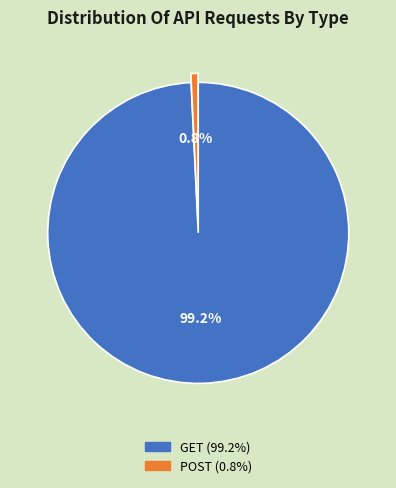

What percentage is NOT represented by POST?

99.2%